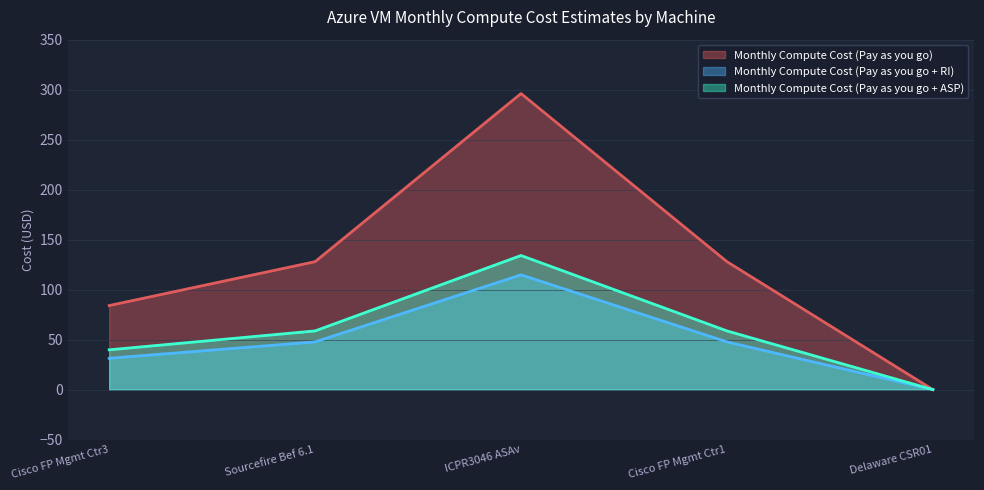

Is it true that Monthly Compute Cost (Pay as you go) equals 44.0 at Cisco FP Mgmt Ctr1?

False